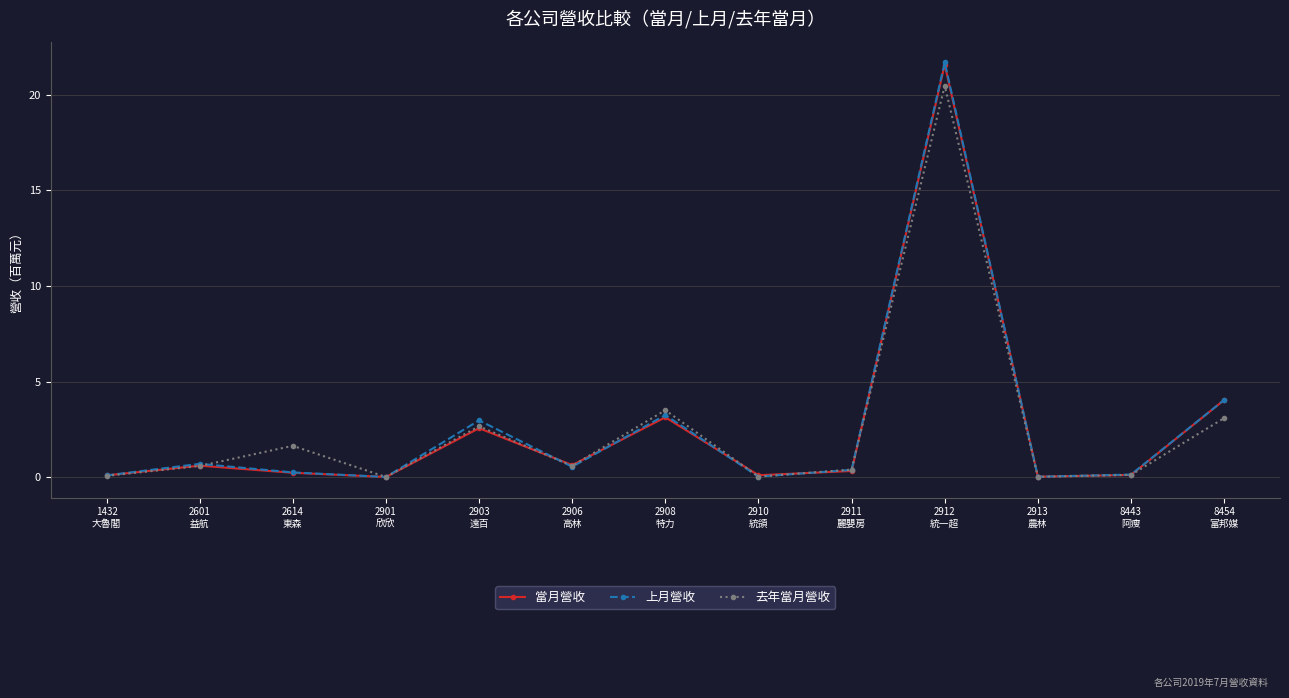

What is the sum of the 去年當月營收 values at 2903
遠百 and 1432
大魯閣?

2.7